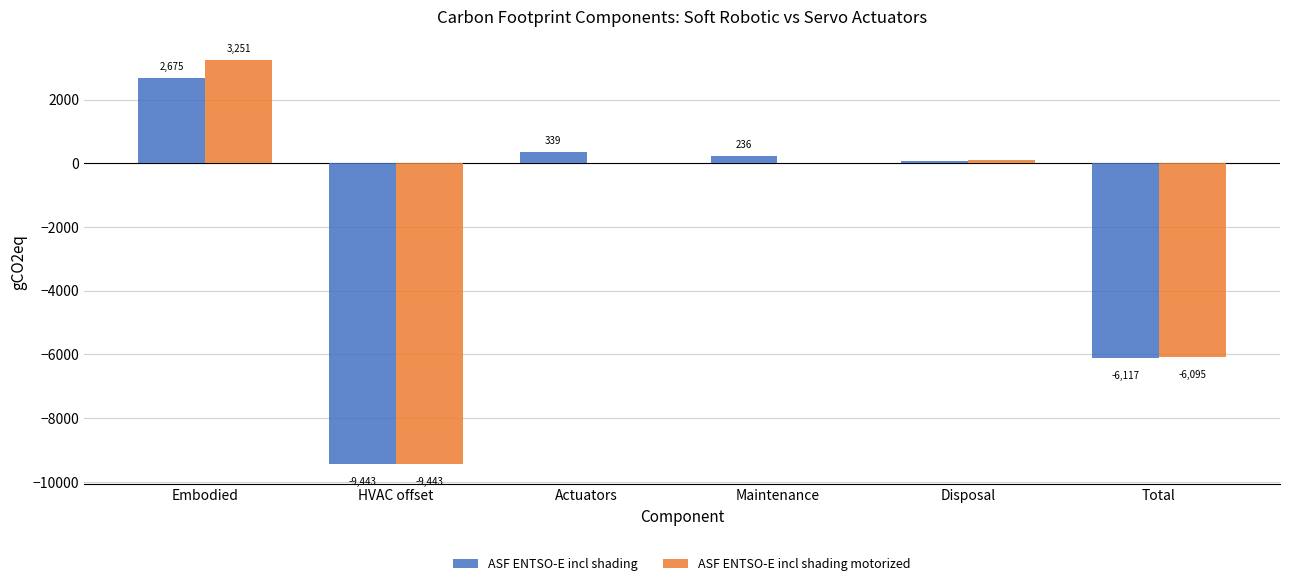

Which series has the largest total across all categories?

ASF ENTSO-E incl shading motorized